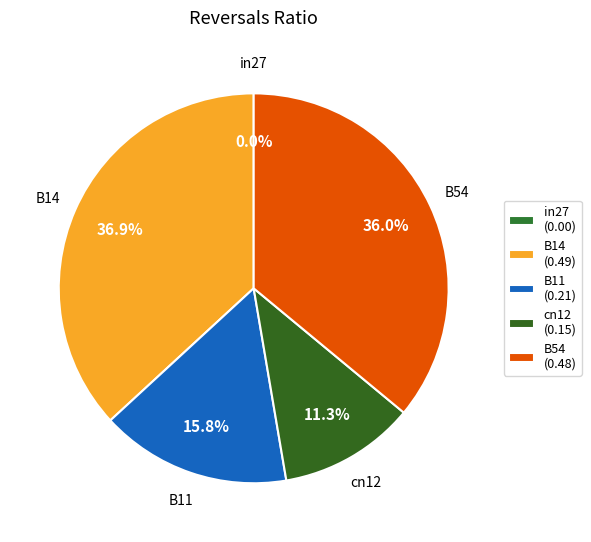

Count the number of slices in the pie.

5